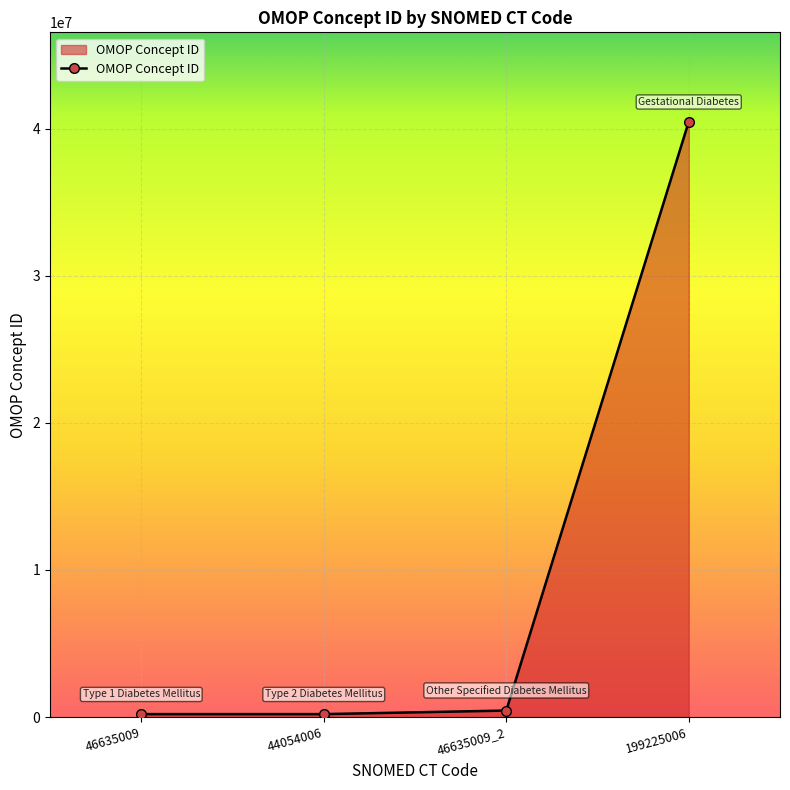

What value does the data have at 199225006, to the nearest 10?

40482800